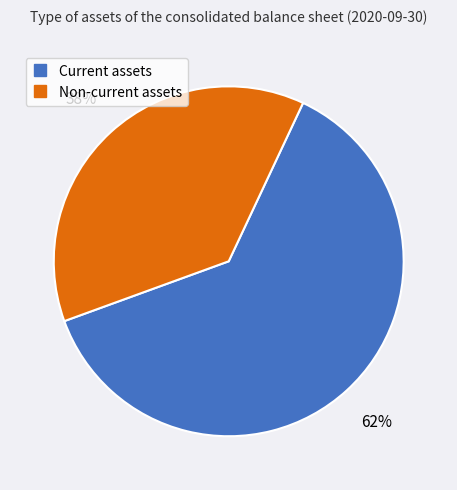

True or false: Current assets accounts for 62% of the total.

True